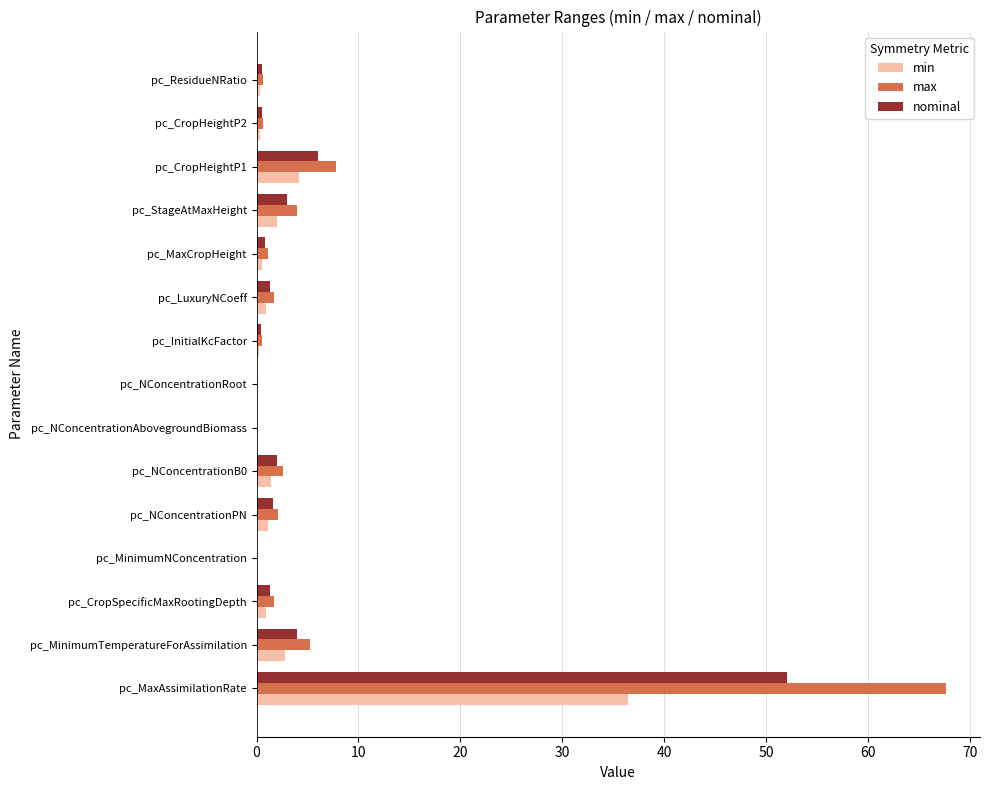

What is the maximum value for min?

36.4